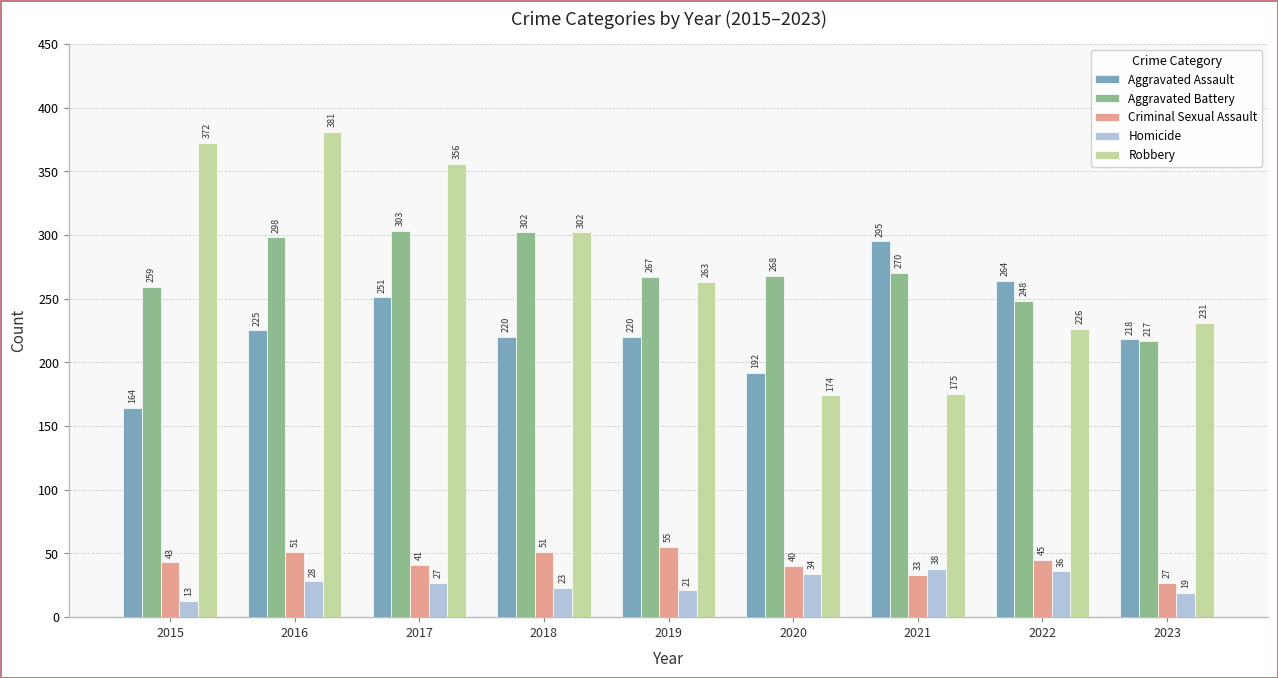

Which series has the largest total across all categories?

Robbery